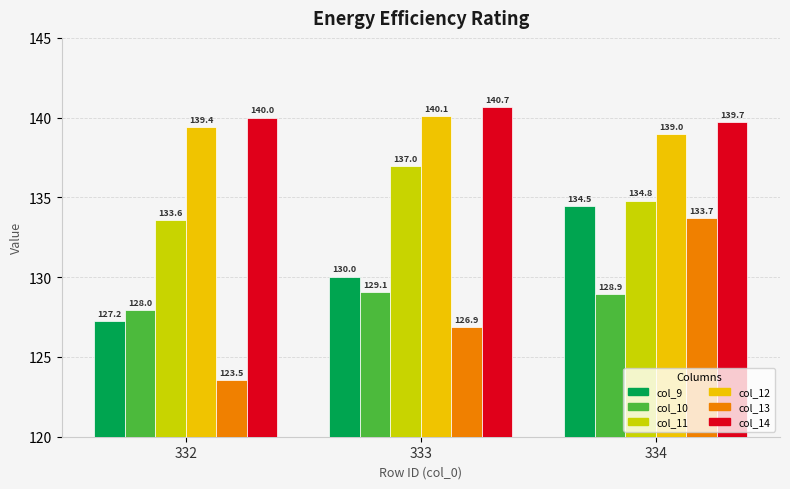

Which label corresponds to the smallest value in the chart?

332